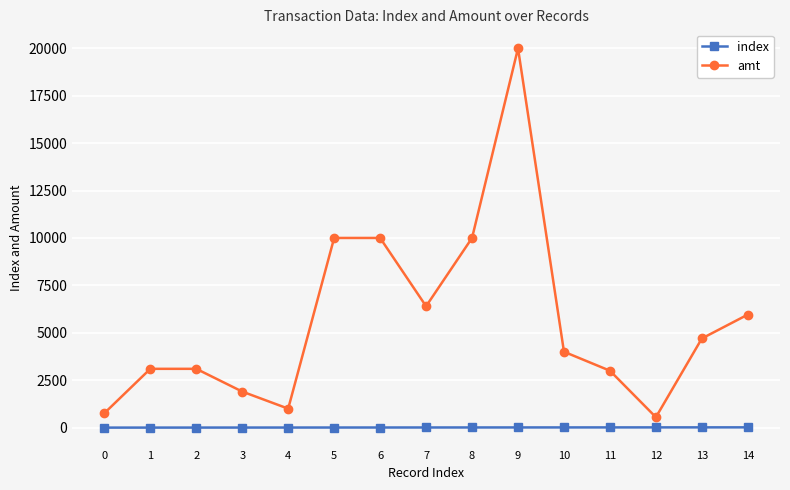

At which label does amt first exceed 4000?

5